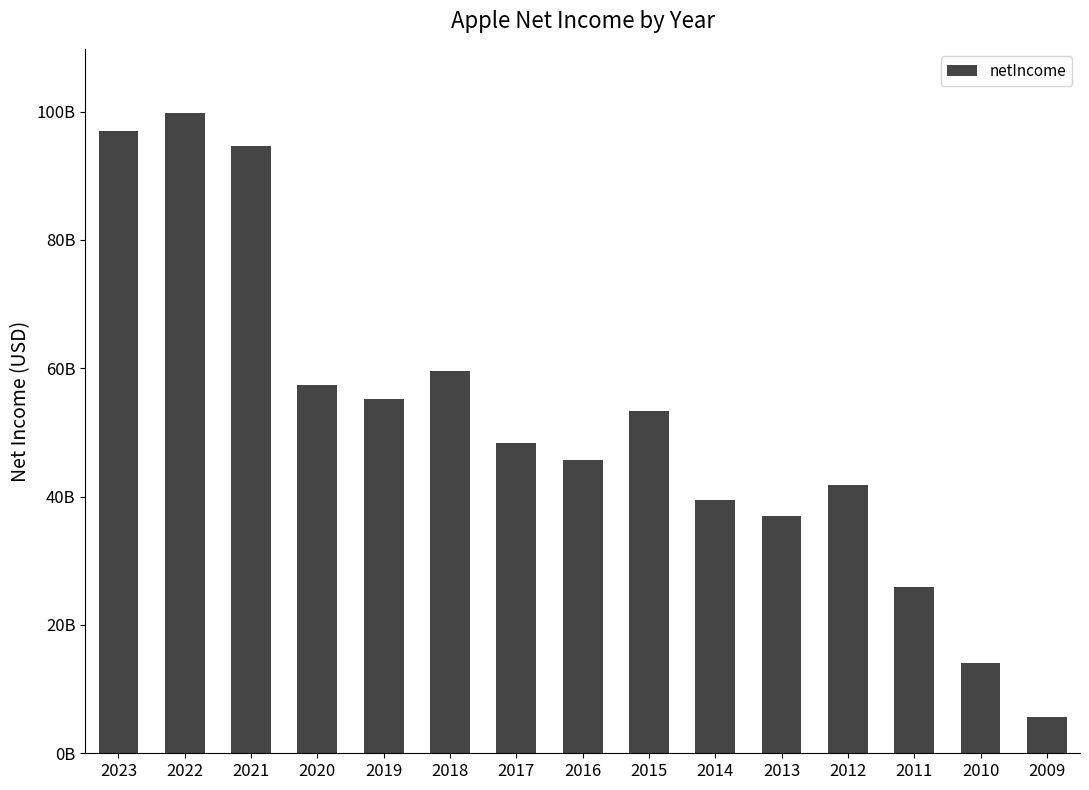

What is the value of the 4th bar from the left?

57411000000